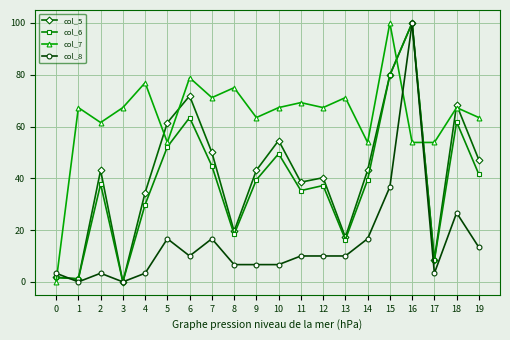

What is the sum of all col_5 values?

824.1